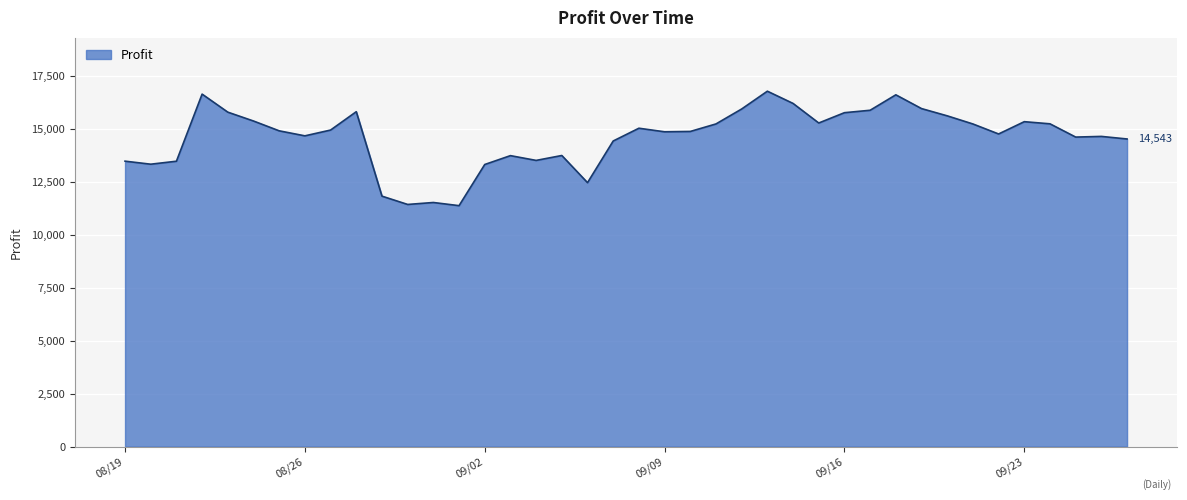

What is the maximum value shown in the chart?

16801.1